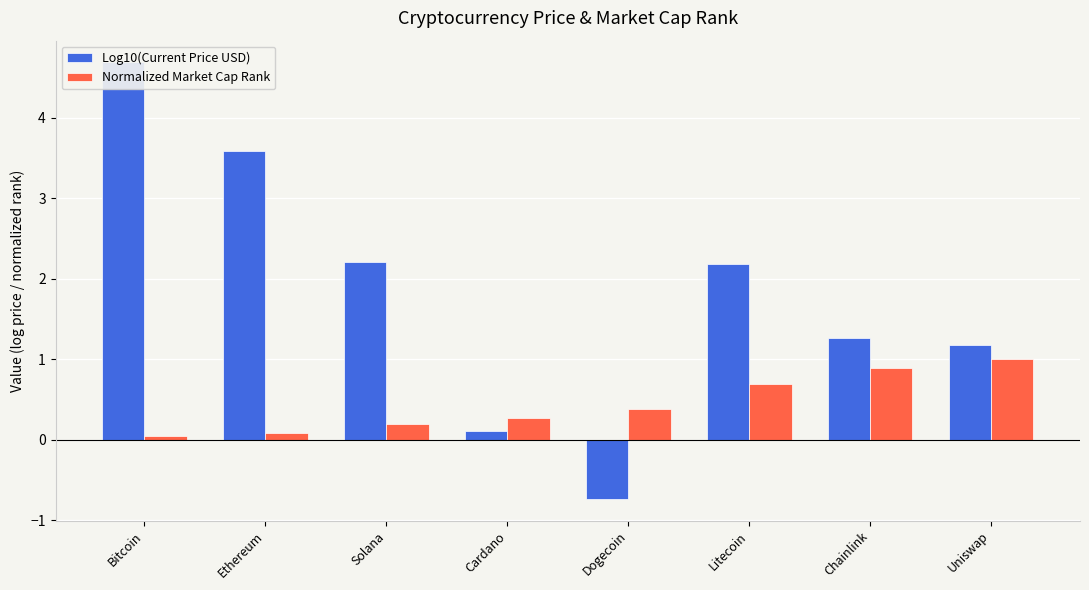

How many series are shown in this chart?

2